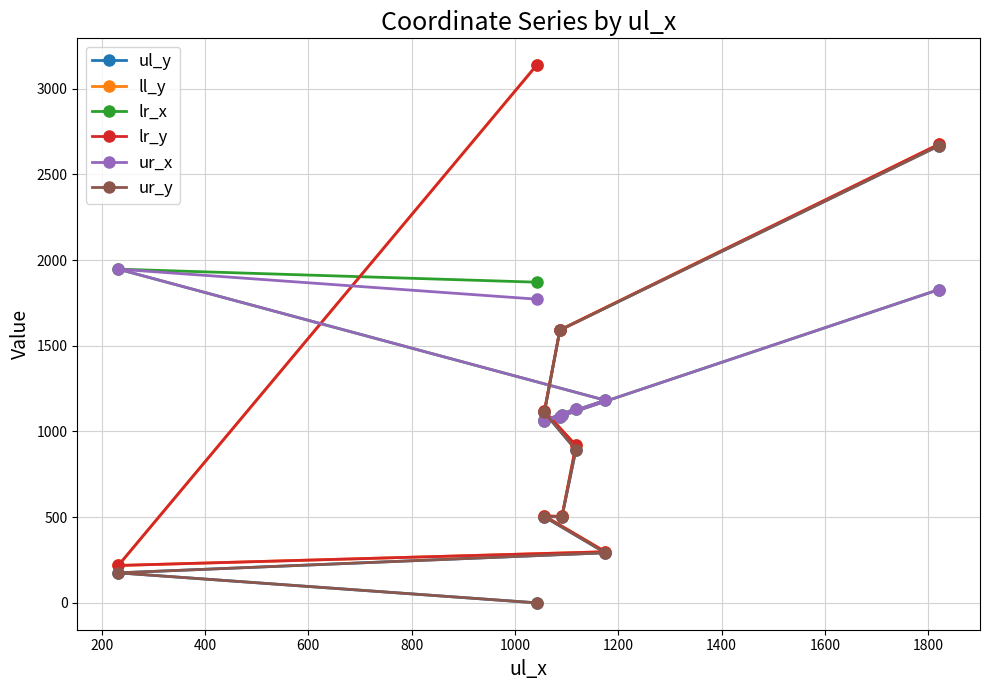

How many distinct data groups are displayed?

6